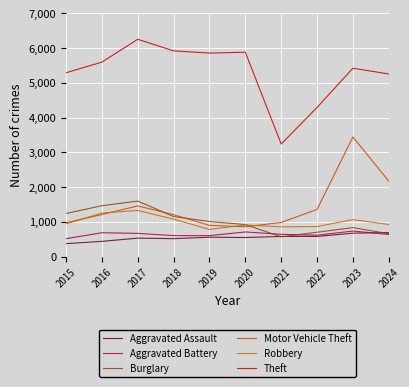

True or false: Motor Vehicle Theft and Theft cross at least once.

False